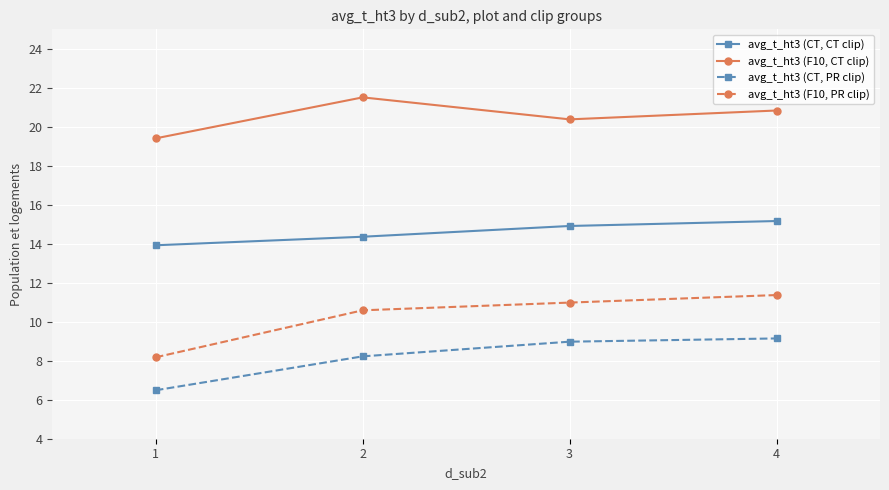

Is it true that avg_t_ht3 (F10, CT clip) equals 20.8 at 4?

True